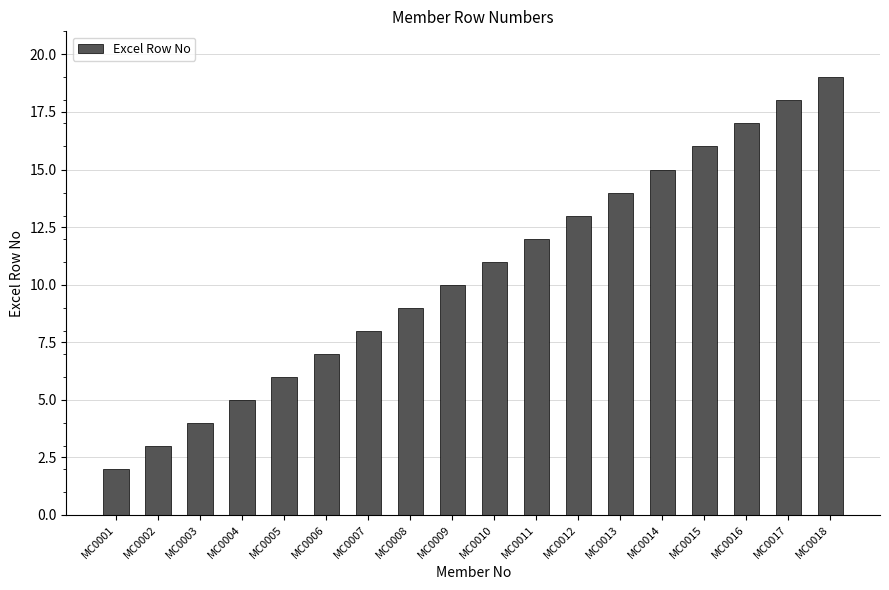

Between MC0003 and MC0002, which is larger?

MC0003